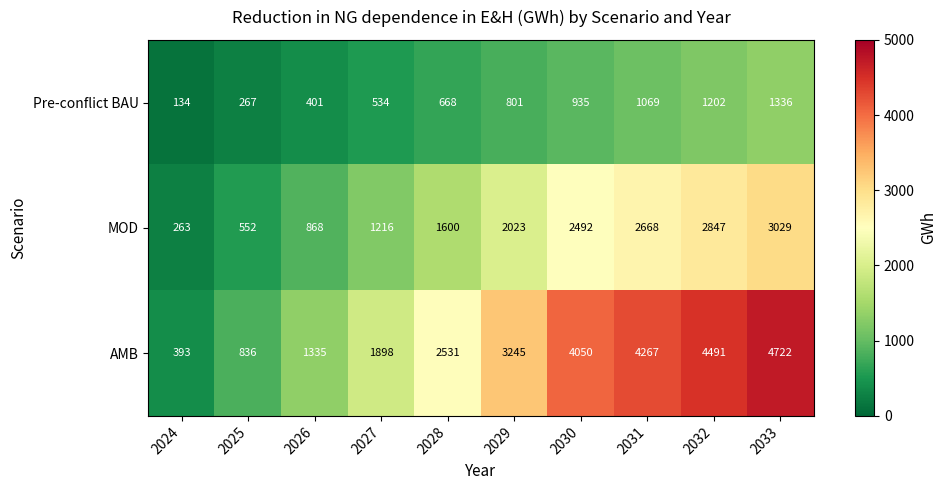

At which label is MOD closest to 1646?

2028